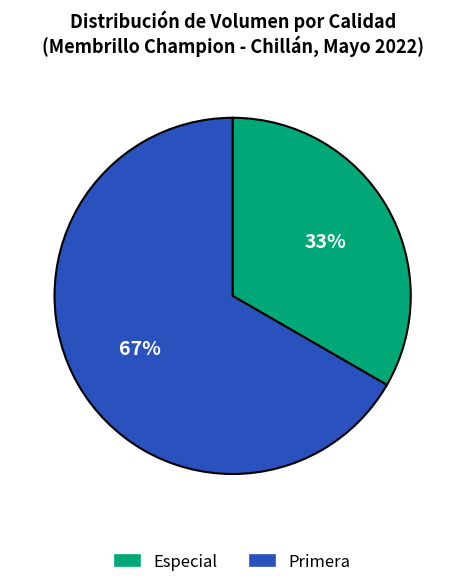

To the nearest percent, what is the combined percentage of Primera and Especial?

100%